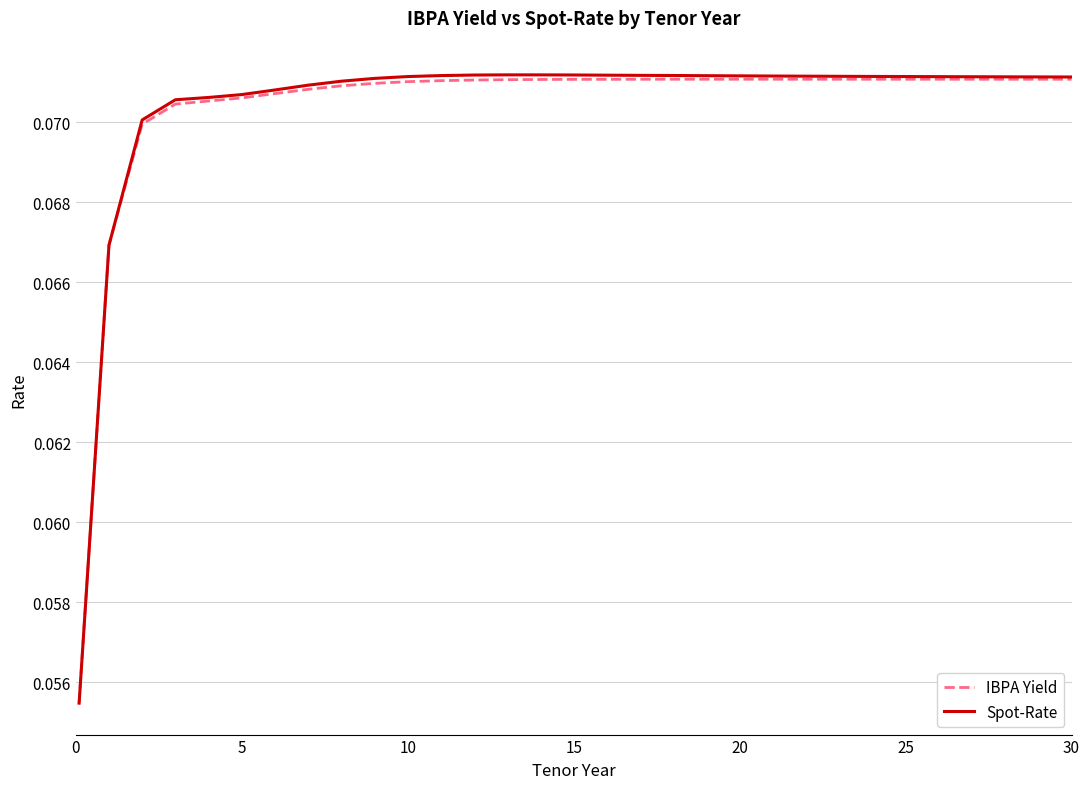

Which series has the largest range (max minus min)?

Spot-Rate